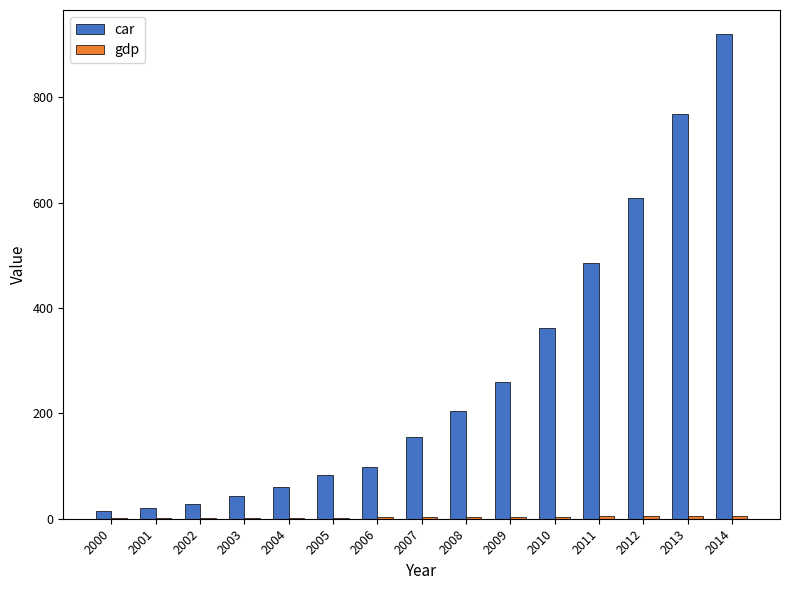

Is it true that car equals 160.6 at 2006?

False